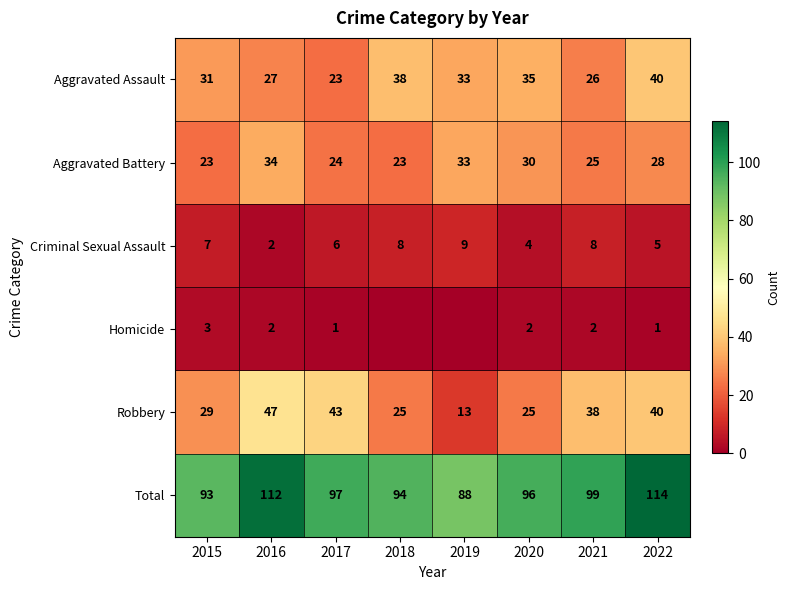

What is the spread (max minus min) of values at 2020?

94